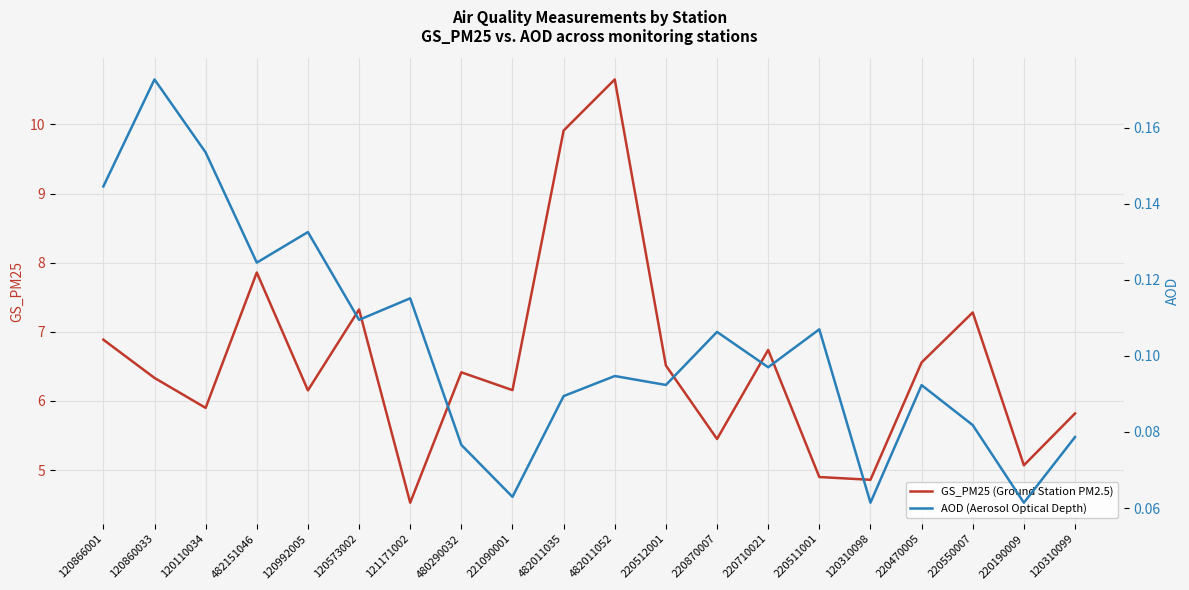

What is the label of the 12th point from the right?

221090001